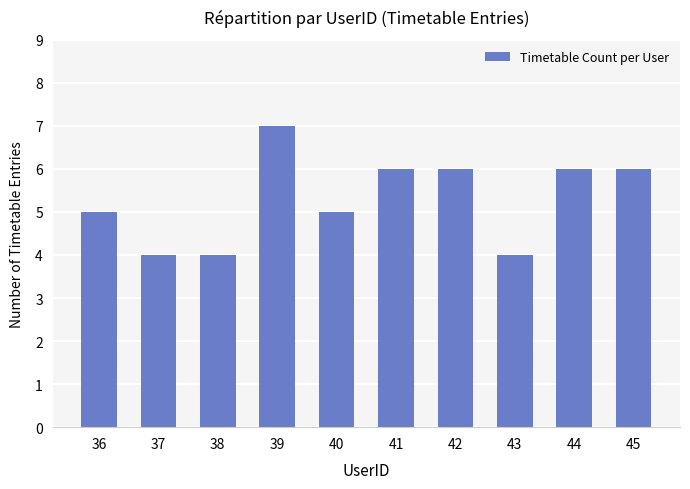

What is the value of the 10th bar from the left?

6